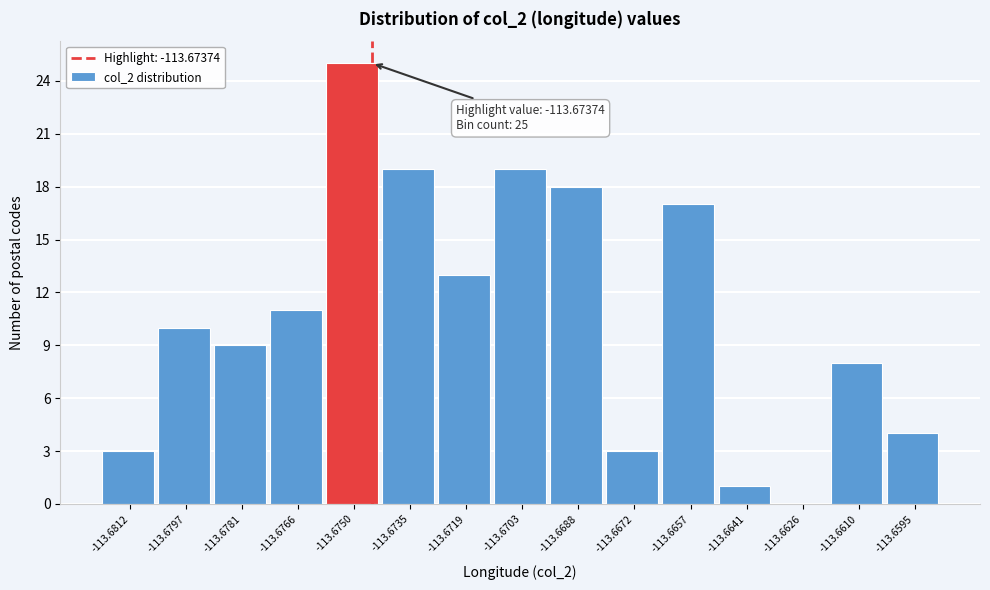

Reading left to right, extract all data points from this chart.

-113.6812=3	-113.6797=10	-113.6781=9	-113.6766=11	-113.6750=25	-113.6735=19	-113.6719=13	-113.6703=19	-113.6688=18	-113.6672=3	-113.6657=17	-113.6641=1	-113.6626=0	-113.6610=8	-113.6595=4